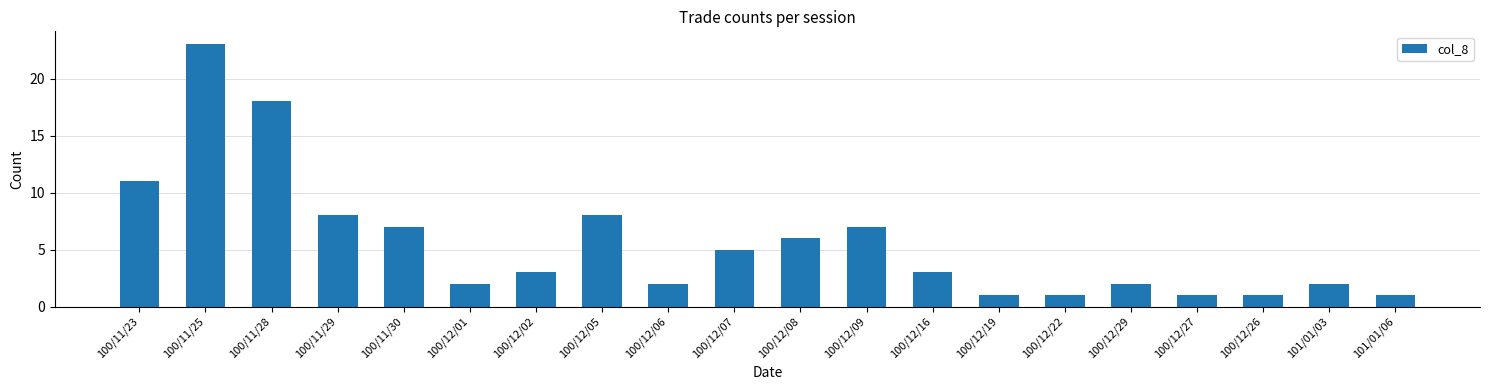

What is the maximum value shown in the chart?

23